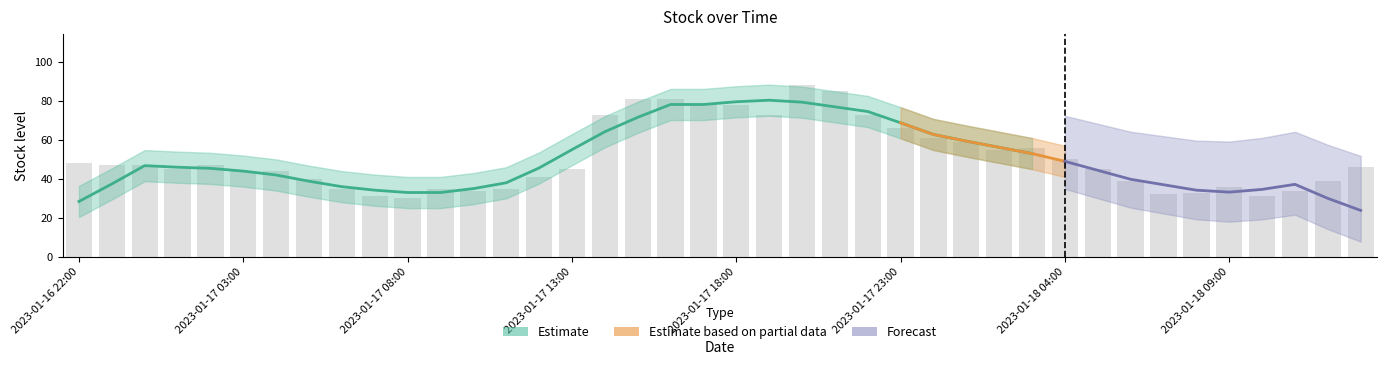

Reading left to right, what are all the values shown in this chart?

48	47	47	45	47	44	44	40	35	31	30	35	34	35	41	45	73	81	81	78	78	73	88	85	73	66	61	59	55	56	50	45	39	32	33	36	31	34	39	46